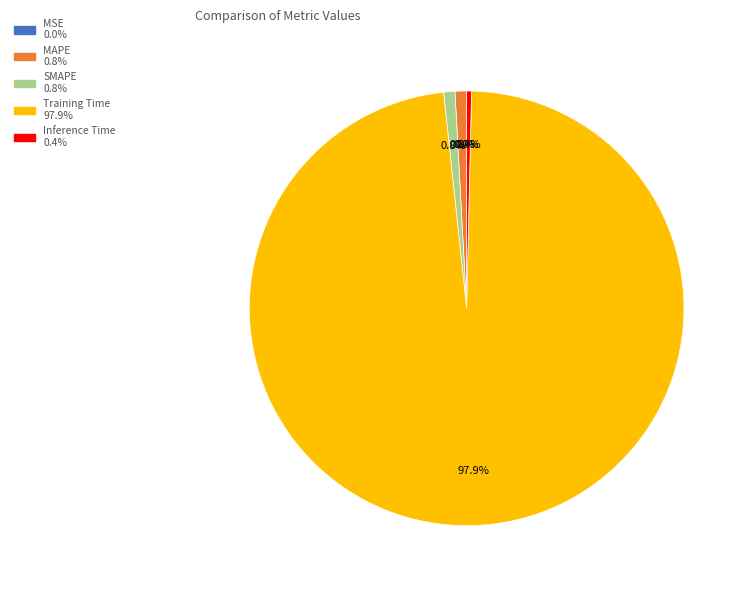

What is the largest slice in the pie chart?

Training Time